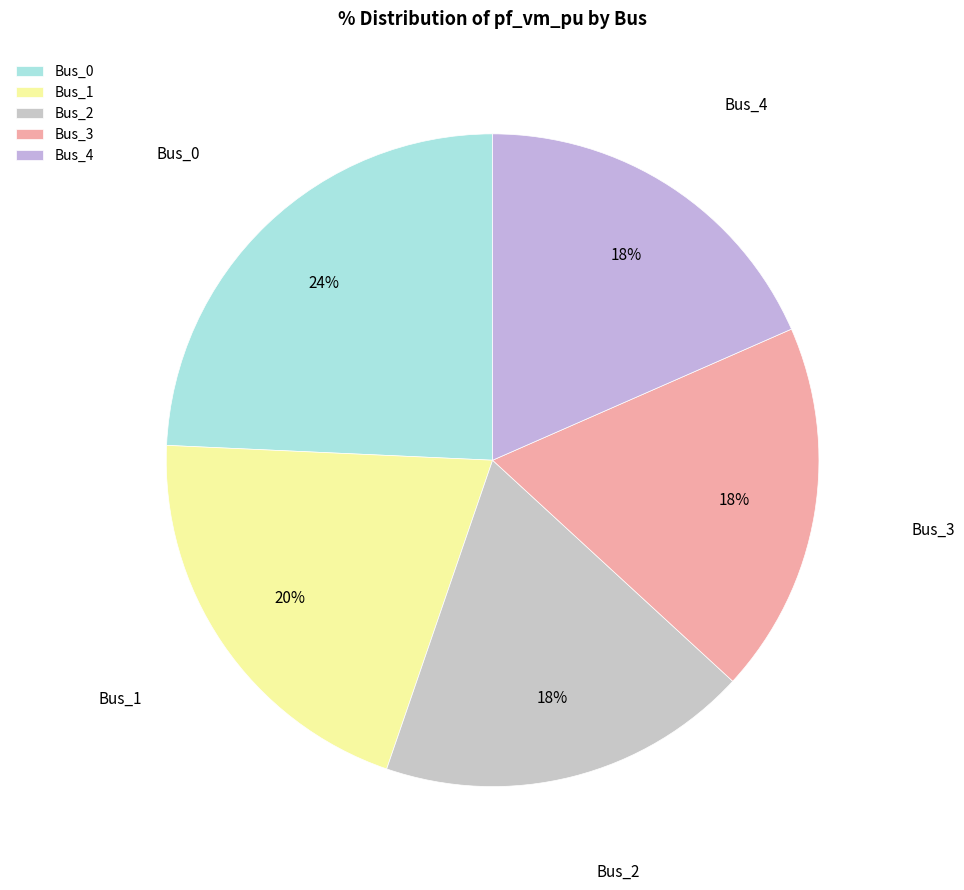

Count the number of slices in the pie.

5